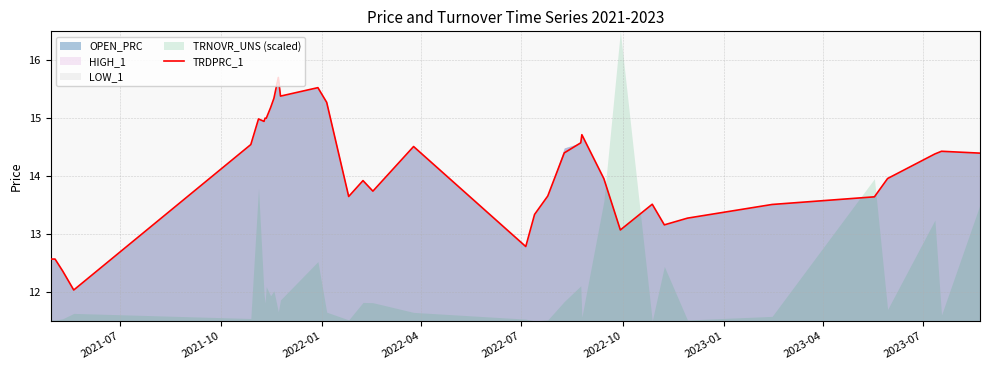

What is the maximum value for TRDPRC_1?

15.7